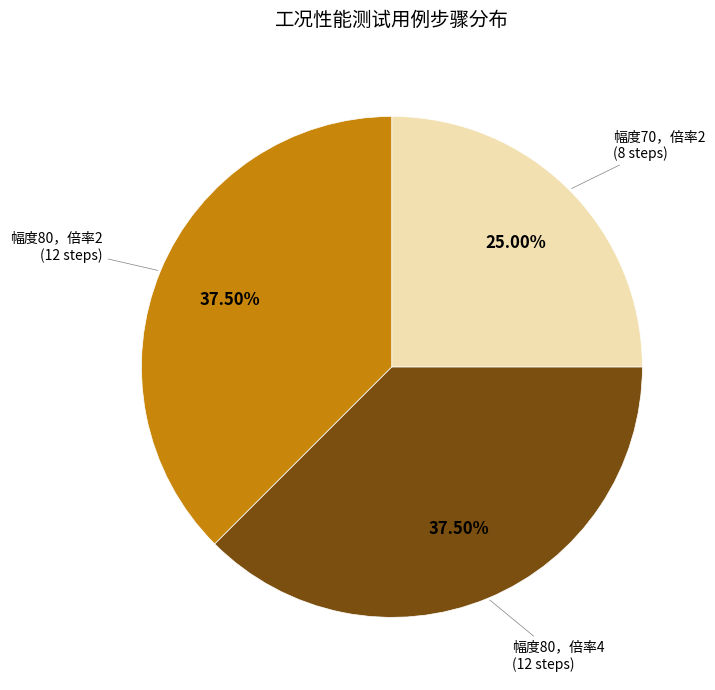

Is there any slice that represents more than half of the pie?

No